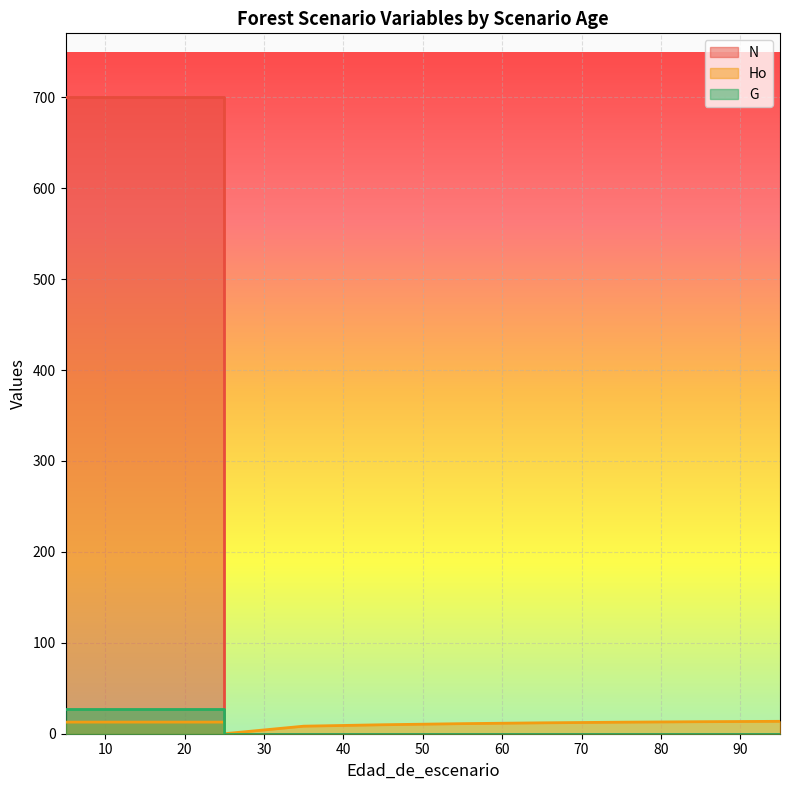

What is the total value across all series at 45?

9.9